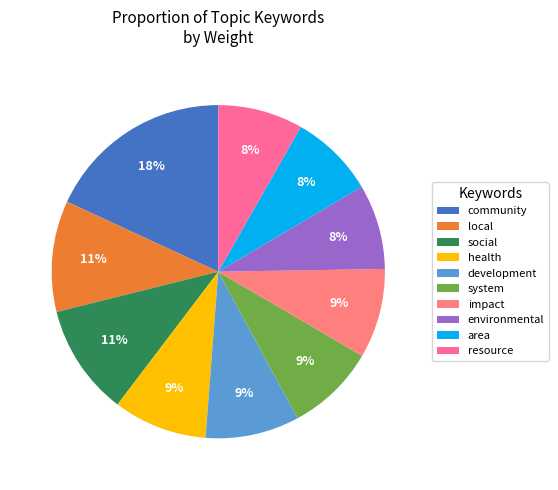

Between area and environmental, which is larger?

area